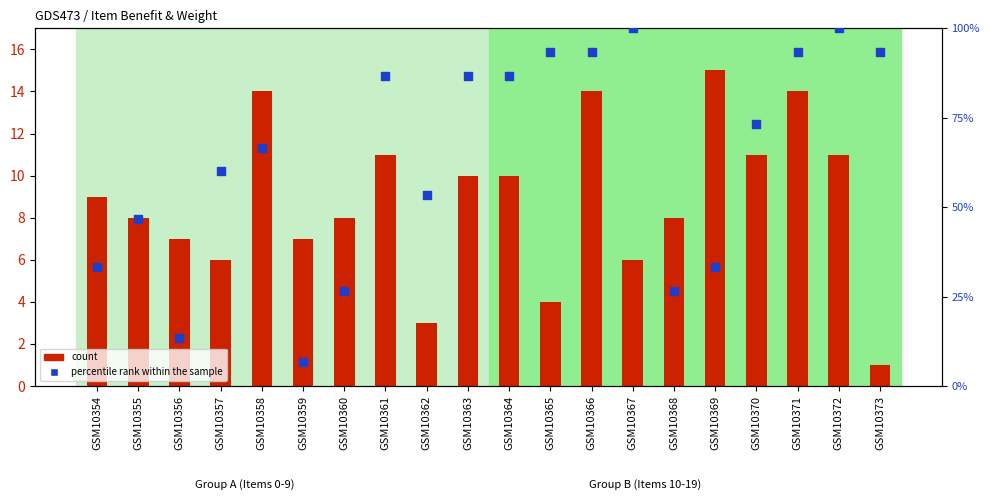

What is the total value across all series at GSM10365?

97.3